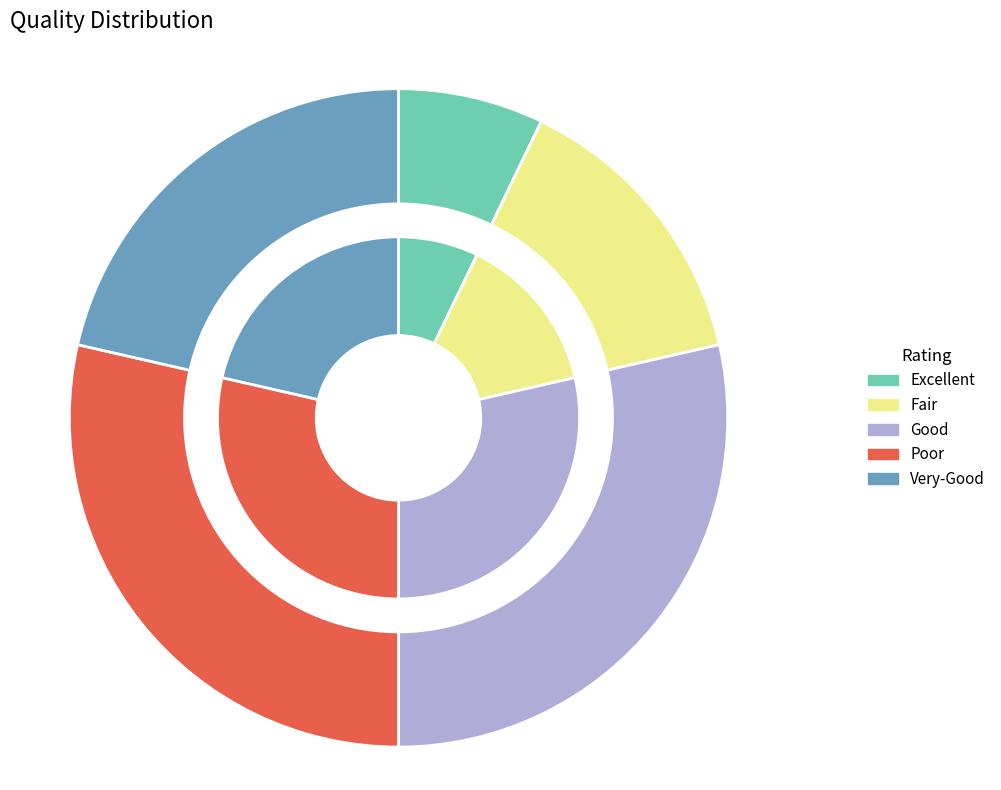

What portion of the pie excludes 6?

100.0%